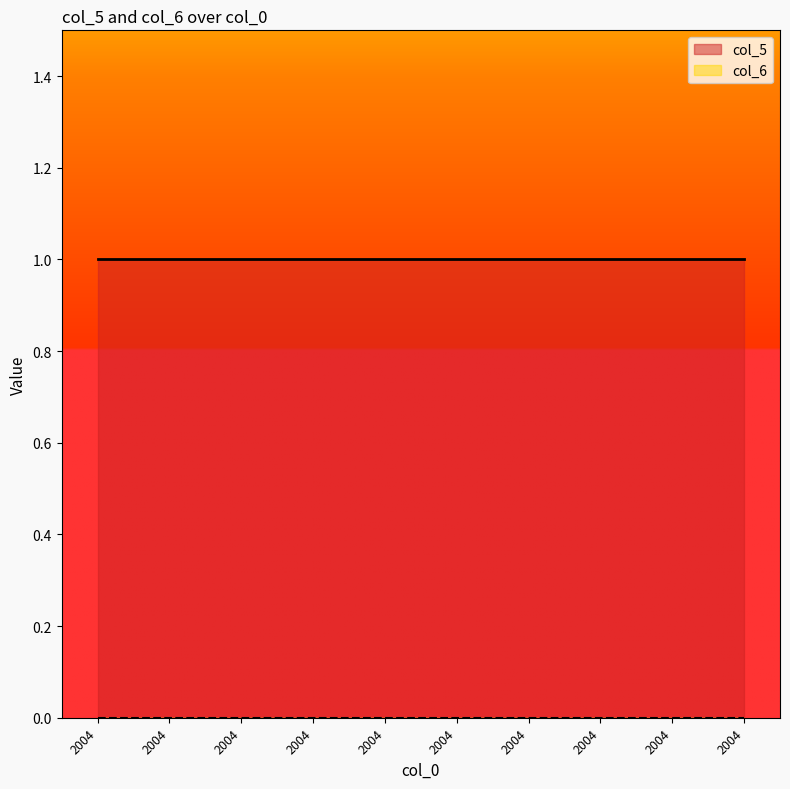

At how many categories does at least one series exceed 0?

10